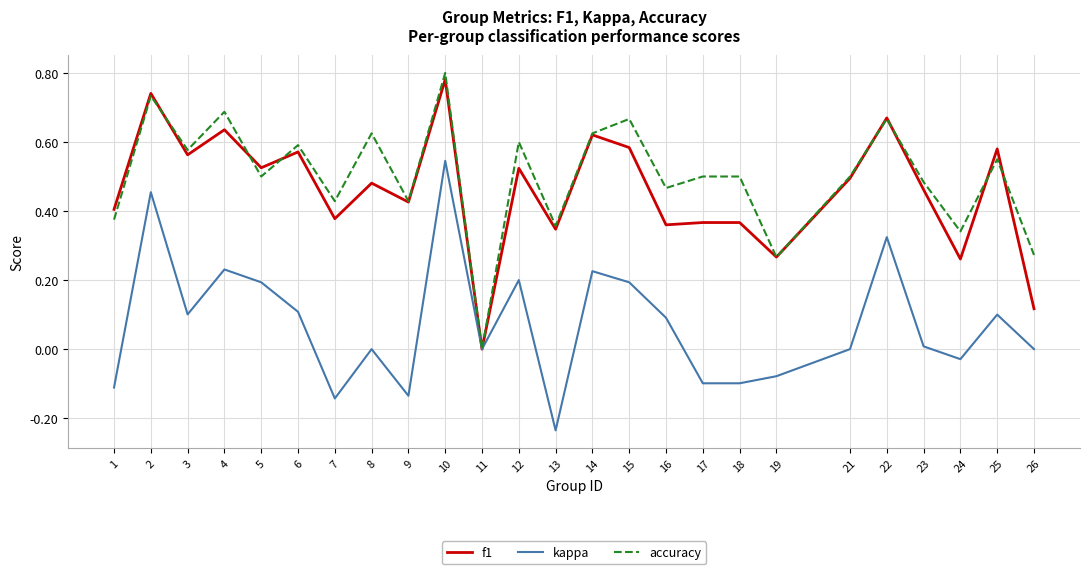

Which series changed the most between 10 and 12?

kappa